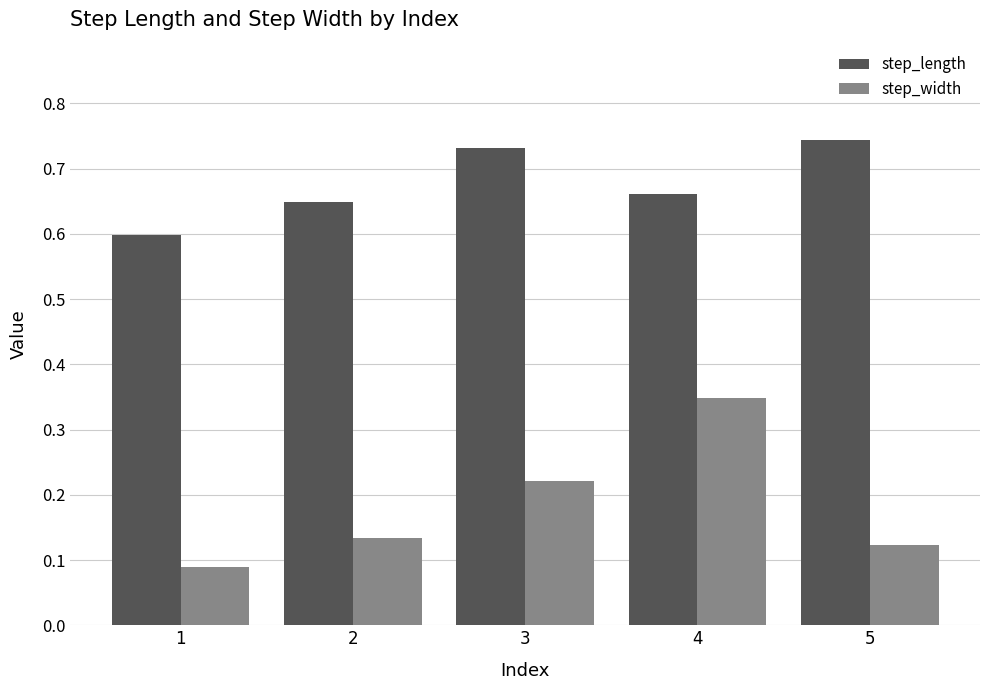

At which label is step_width closest to 0?

1